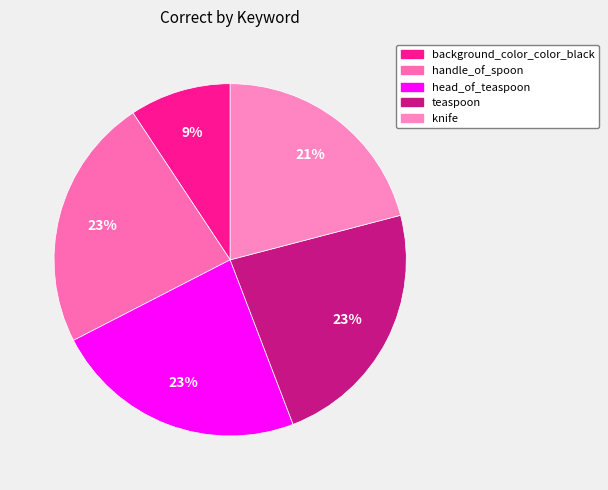

To the nearest percent, what is the average slice percentage?

20%